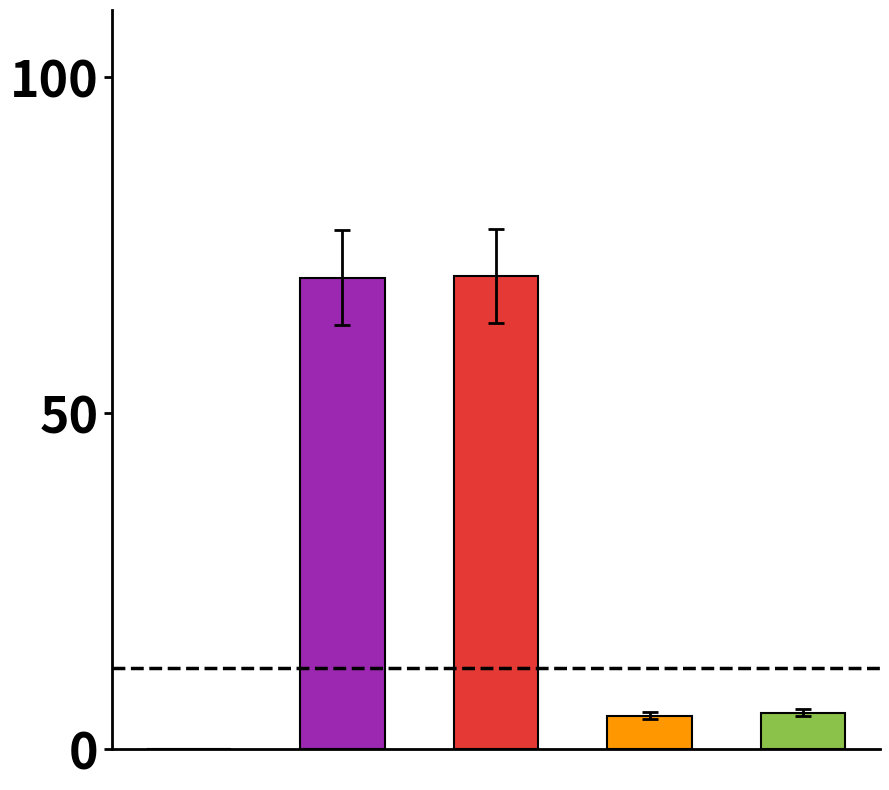

List the labels in order of value, smallest first.

0, 3, 4, 1, 2